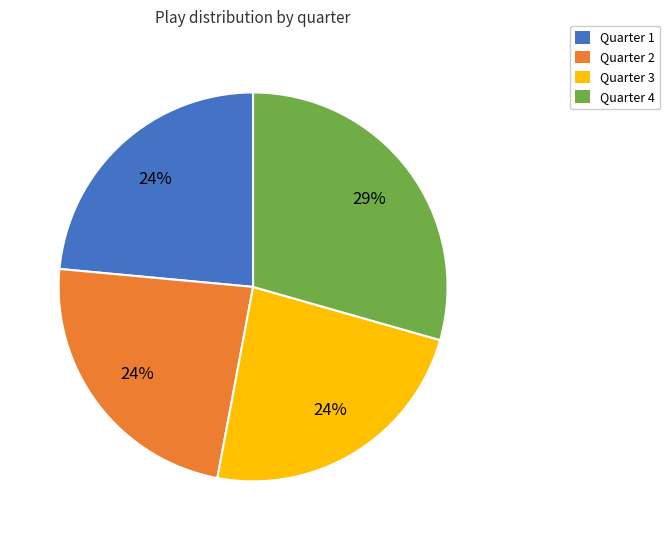

Combined, do Quarter 2 and Quarter 3 account for over 50%?

No